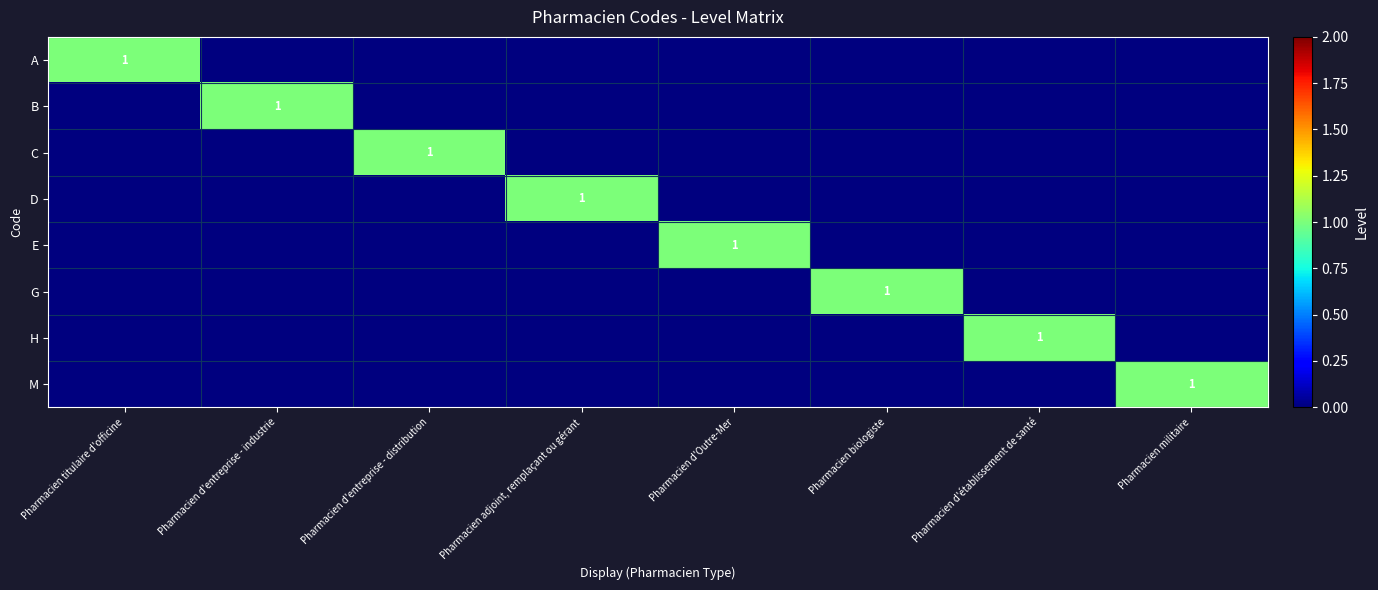

At which category does the chart reach its minimum across all series?

Pharmacien d'entreprise - industrie